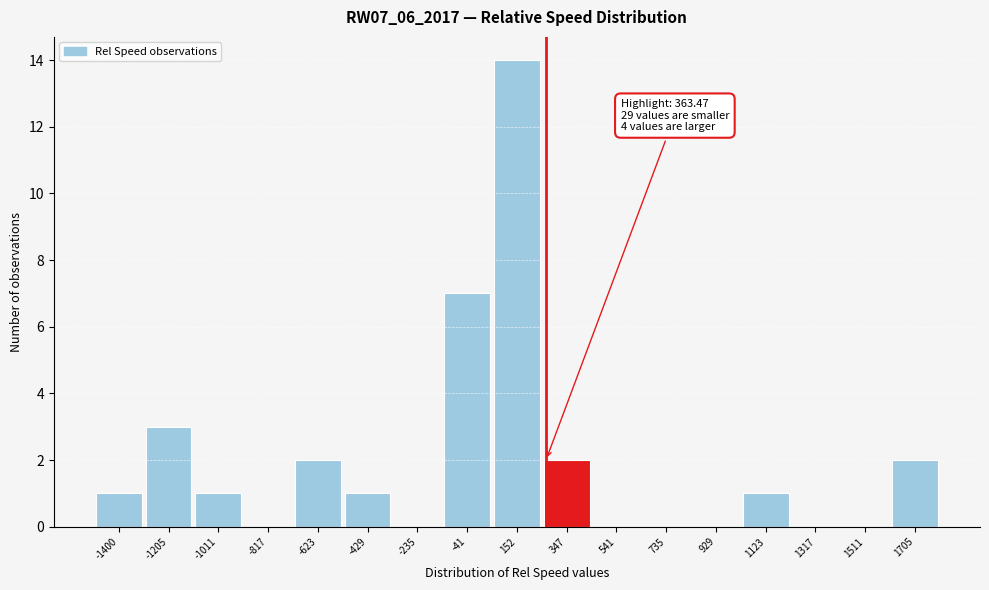

Reading right to left, what are all the values shown in this chart?

1705=2	1511=0	1317=0	1123=1	929=0	735=0	541=0	347=2	152=14	-41=7	-235=0	-429=1	-623=2	-817=0	-1011=1	-1205=3	-1400=1